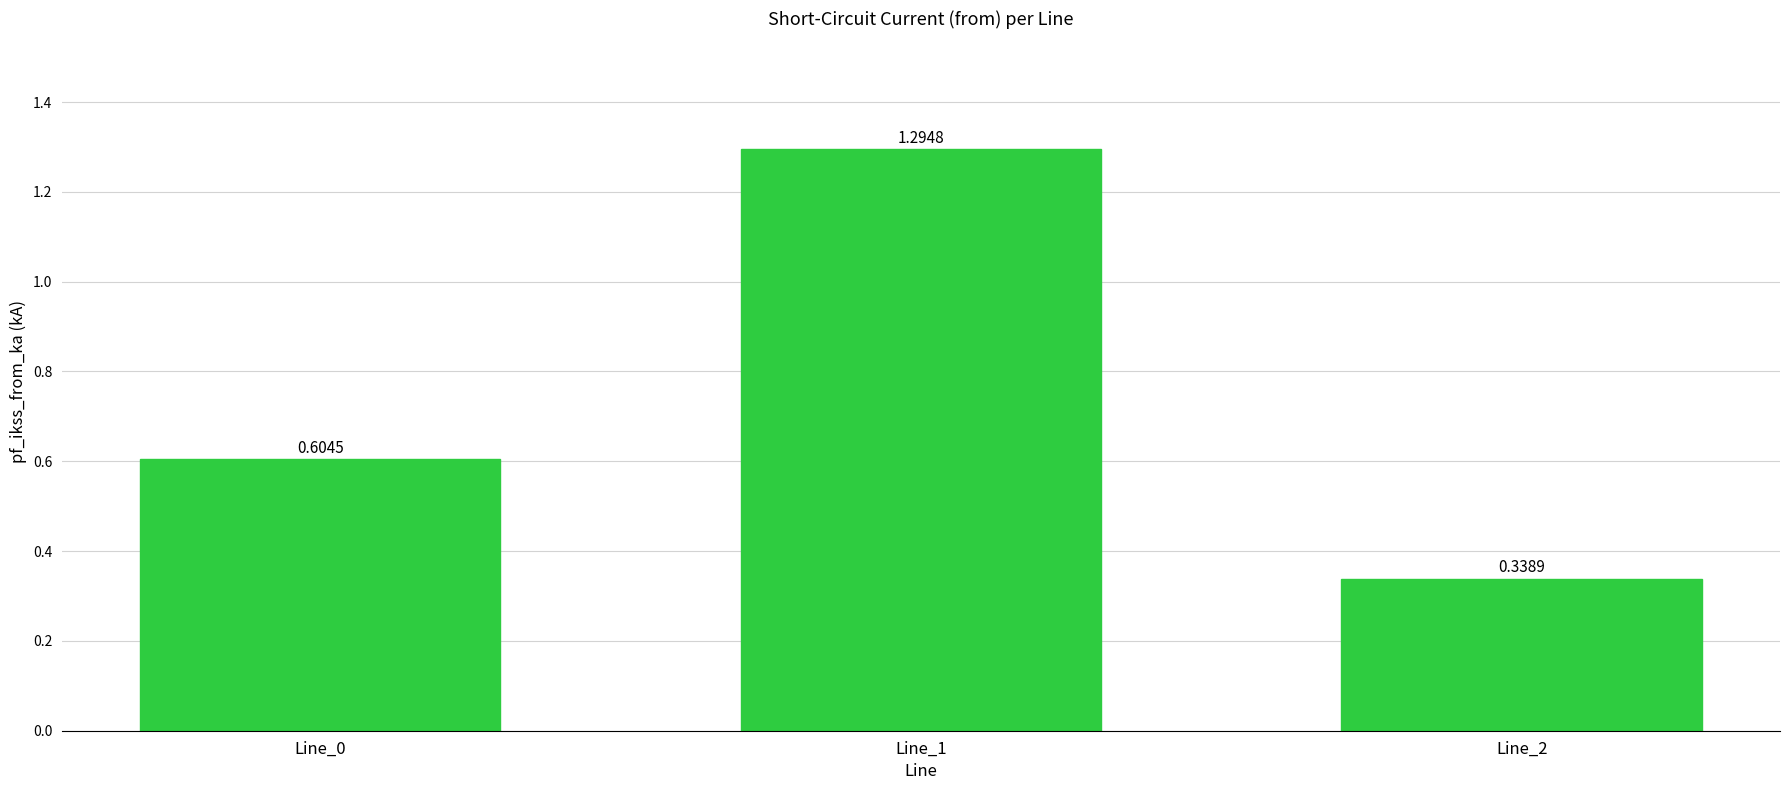

What is the sum of the values at Line_1 and Line_0?

1.9